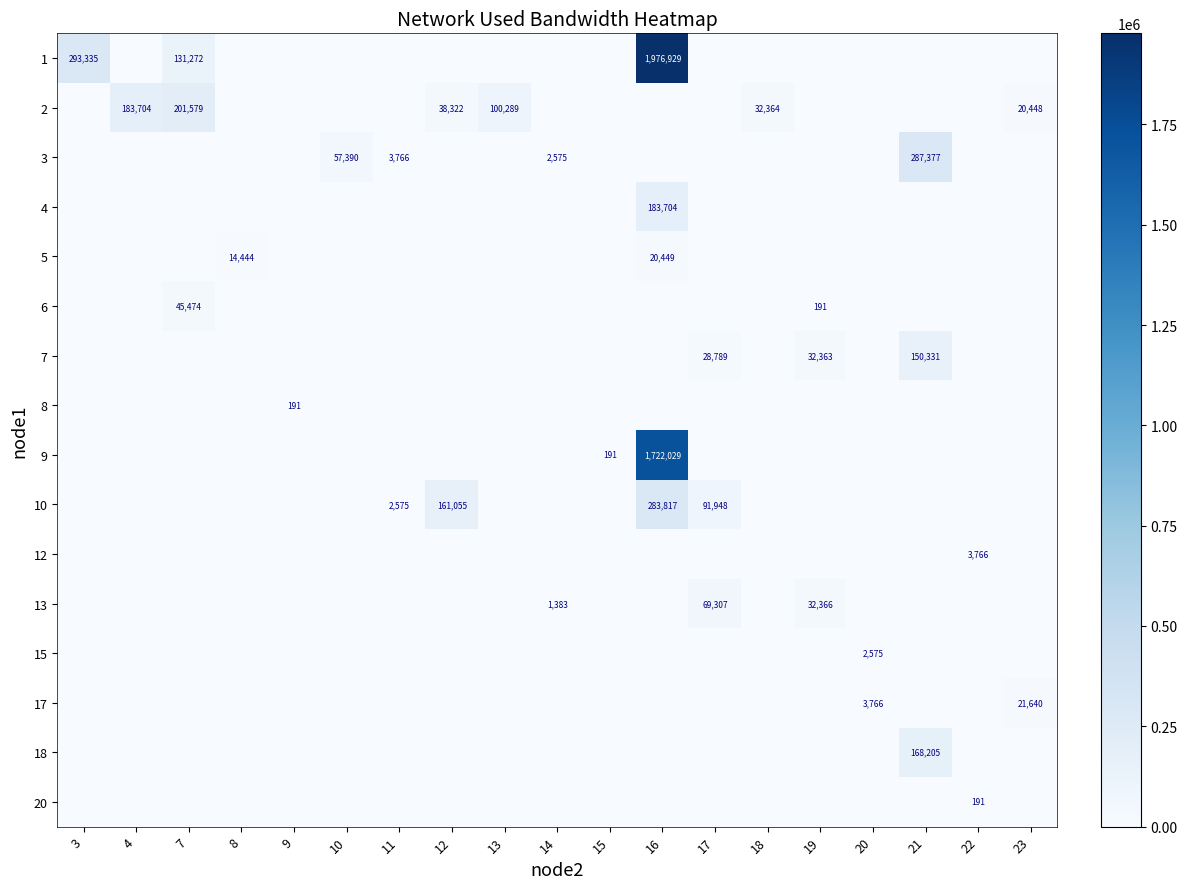

The value of 12 at 22 is 1147. True or false?

False